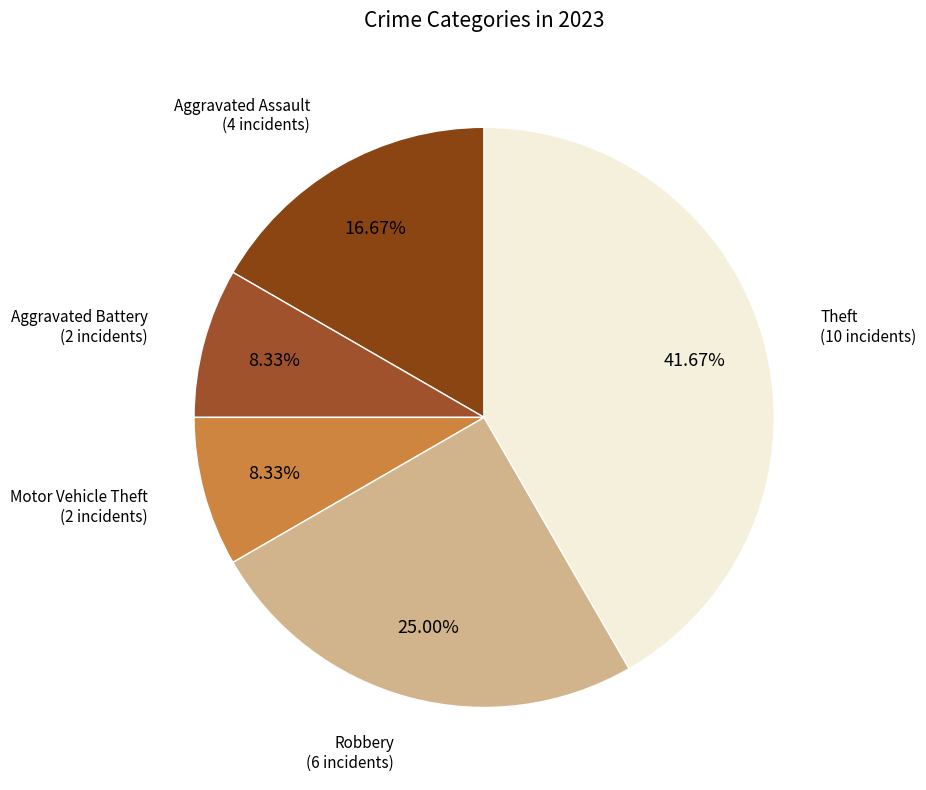

Combined, do Aggravated Assault and Aggravated Battery account for over 50%?

No